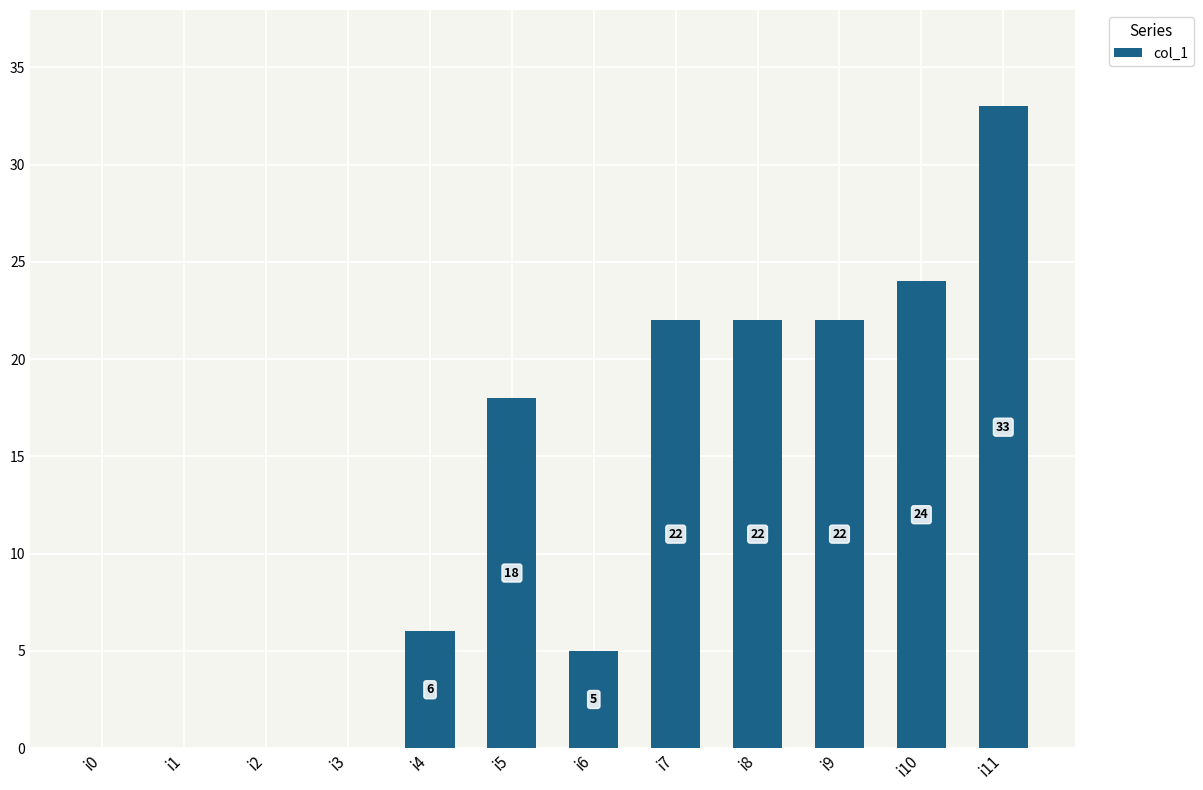

What is the sum of all values?

152